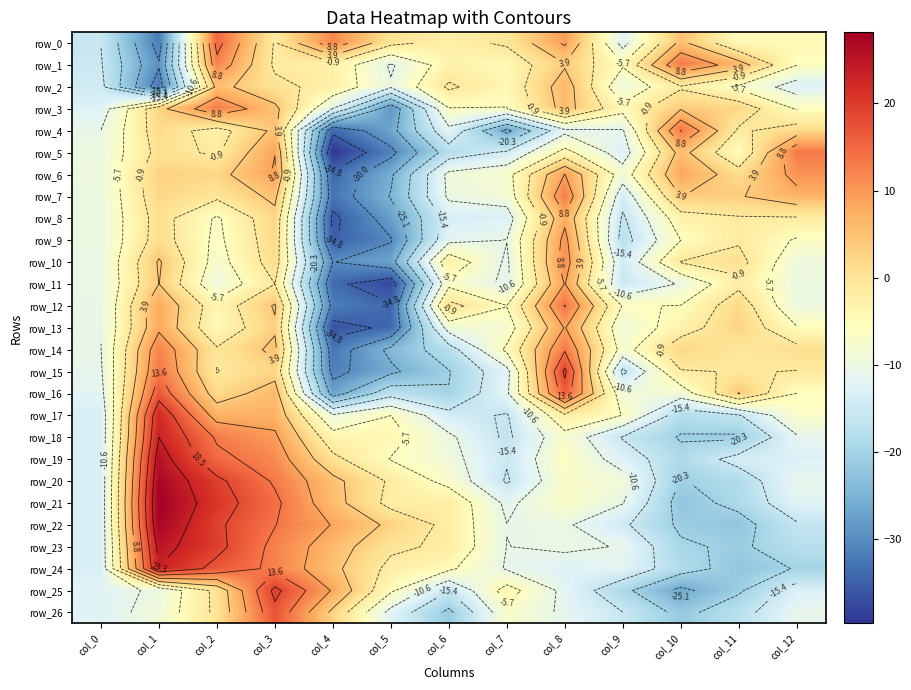

What is the minimum value for row_17?

-18.1